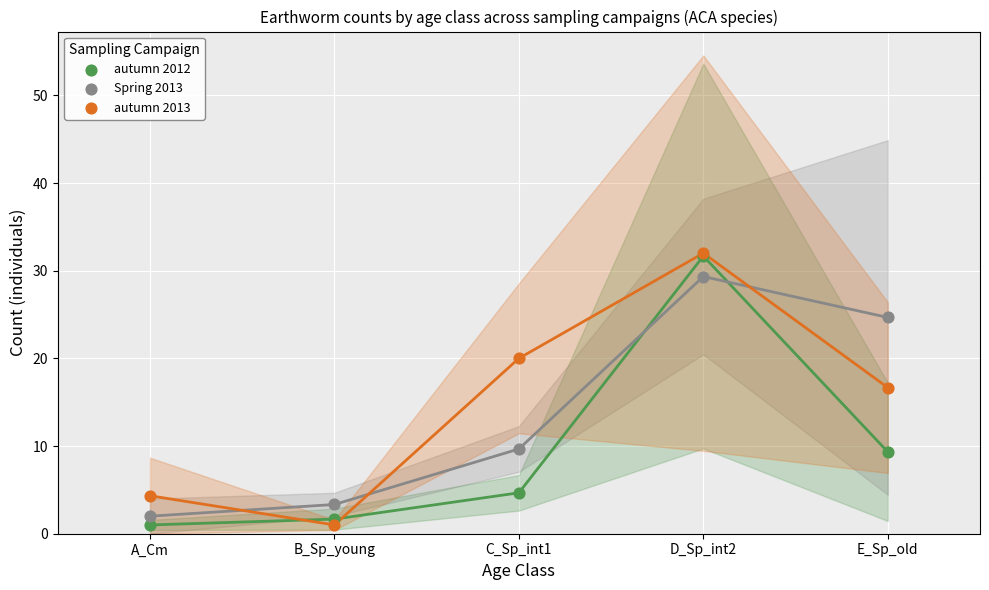

Across all series, what Y value is closest to 16?

16.7